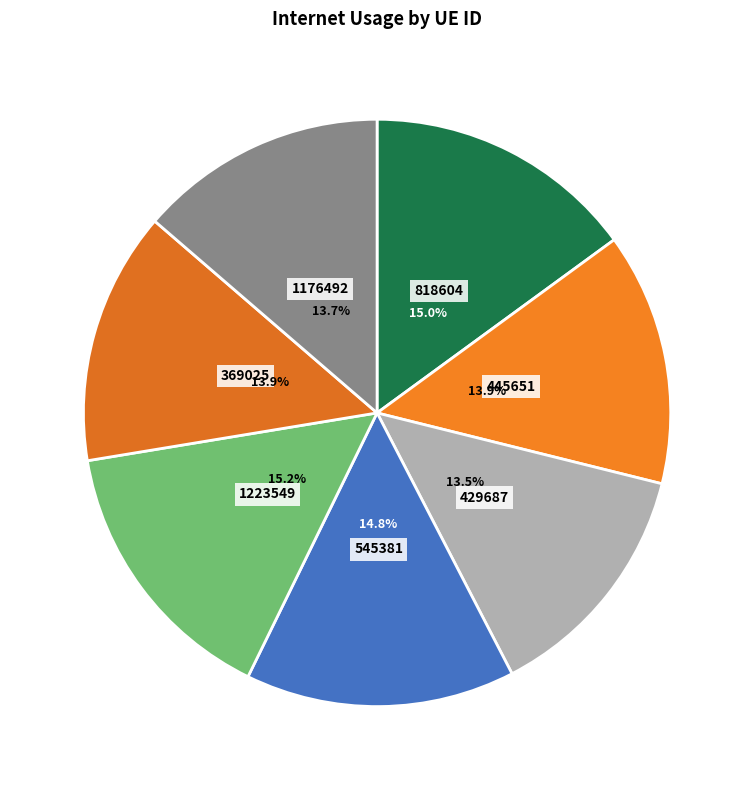

To the nearest percent, what is the average slice percentage?

14%